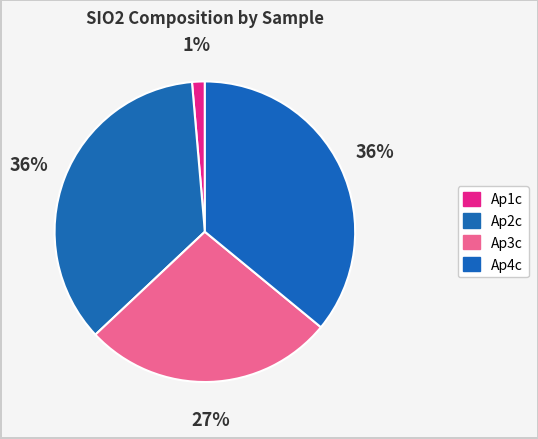

Count the number of slices in the pie.

4